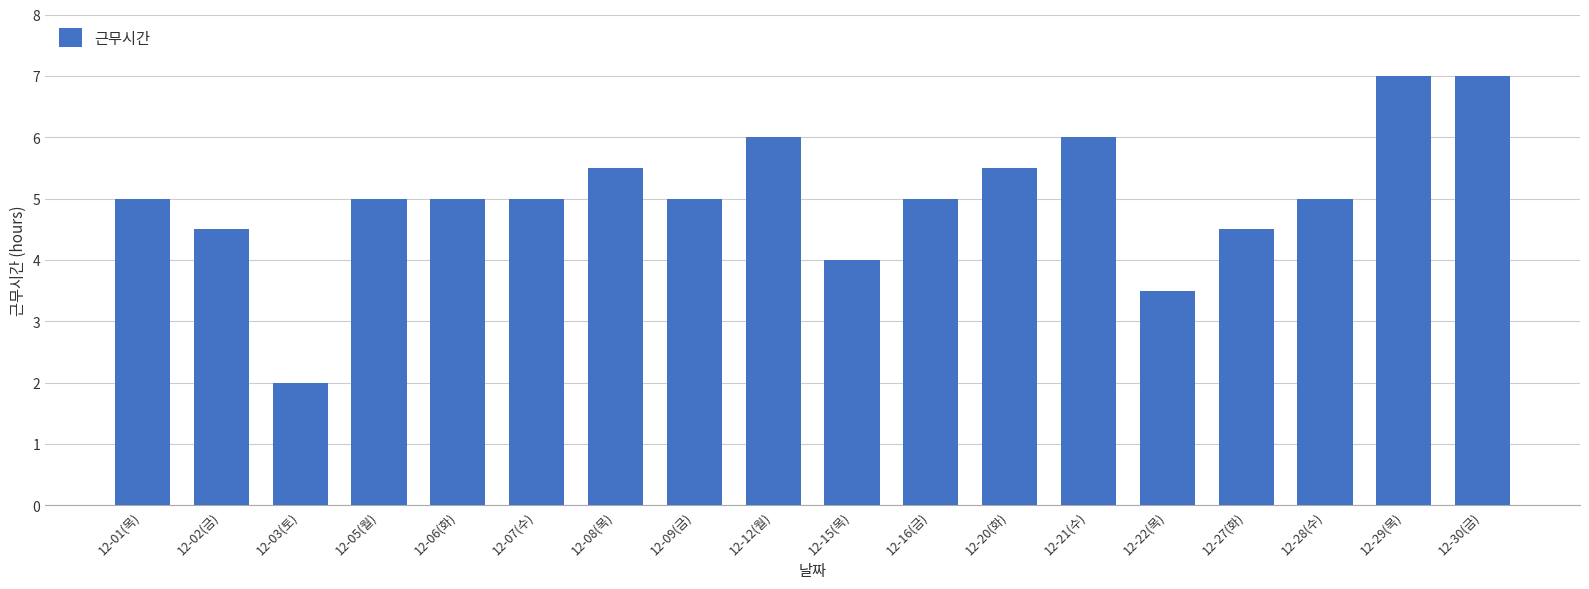

What is the label of the 6th bar from the left?

12-07(수)